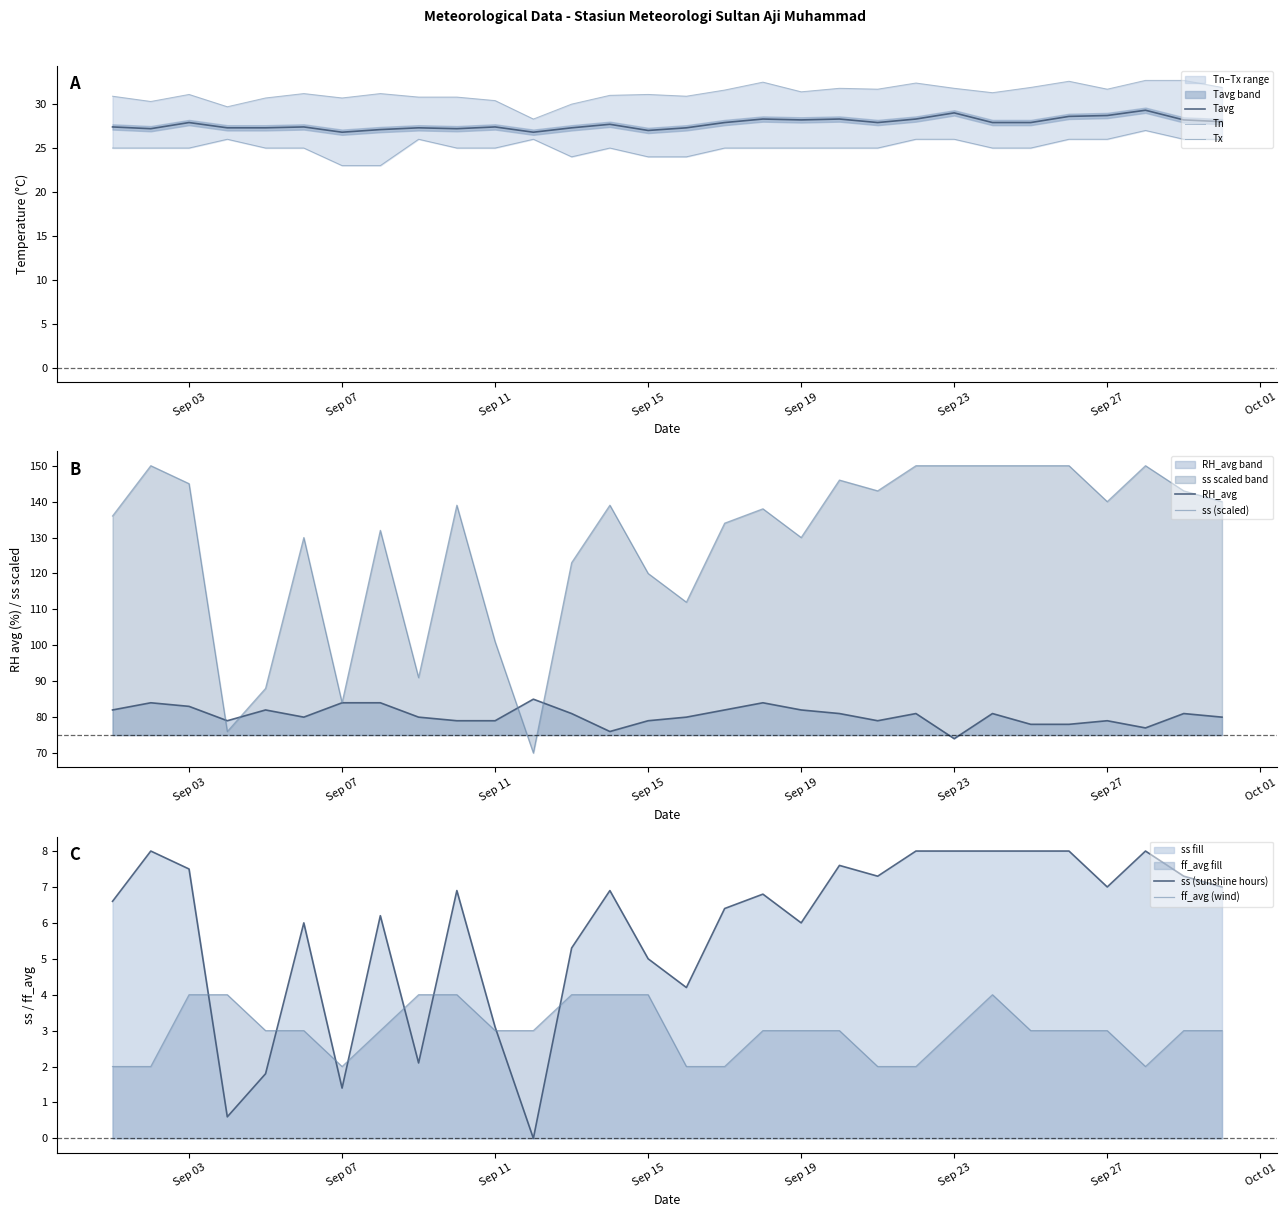

Is it true that Tn equals 17.4 at 06-09-2014?

False